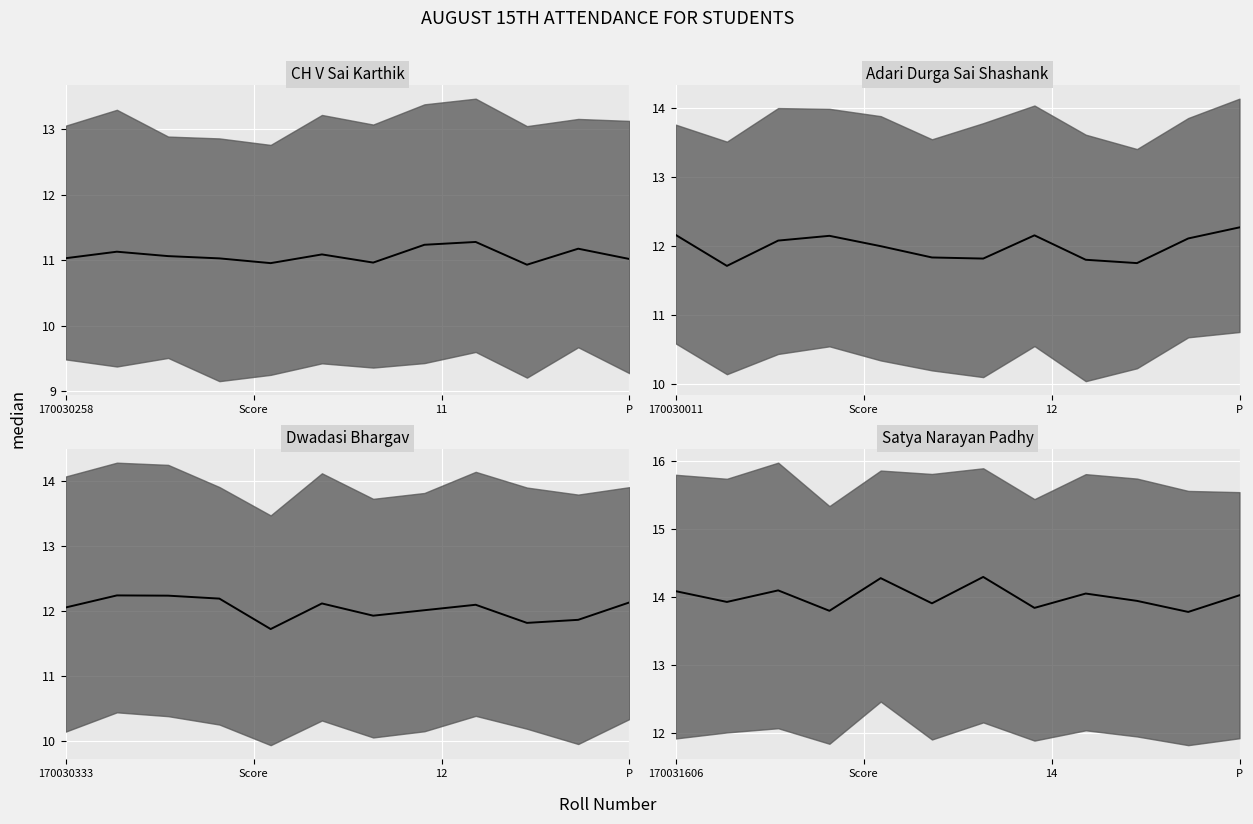

How many lines are shown in the chart?

4